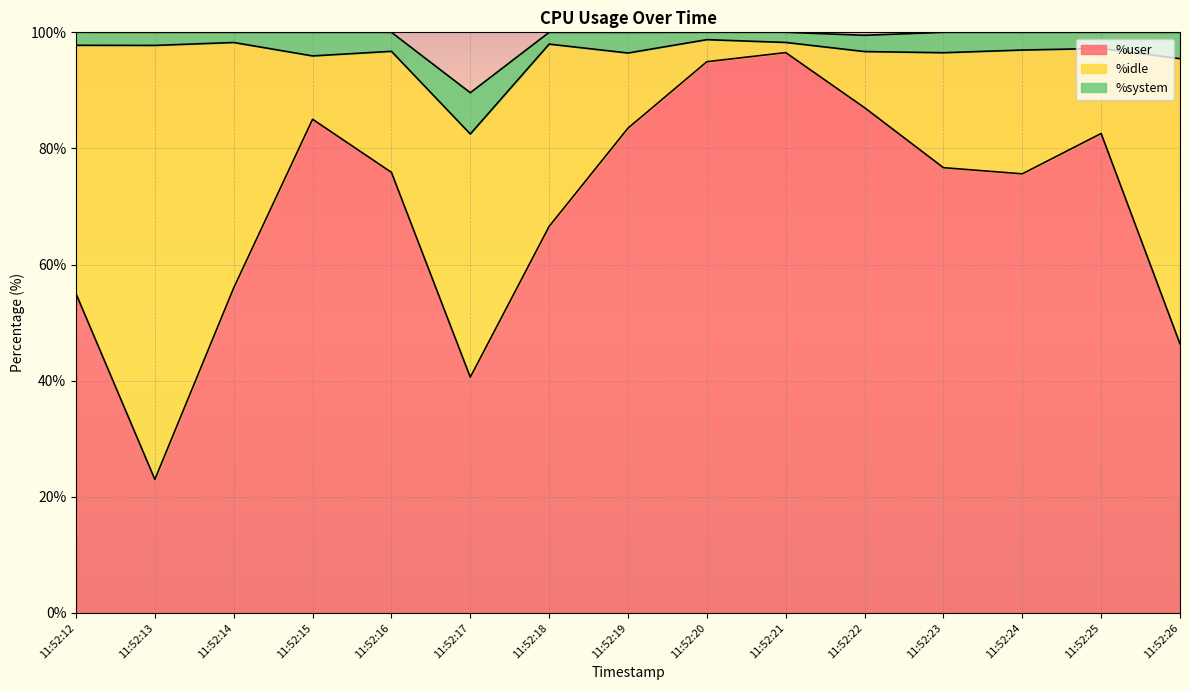

Reading left to right, what are all the values shown in this chart?

%user: 11:52:12=55.0	11:52:13=23.0	11:52:14=56.0	11:52:15=85.0	11:52:16=75.9	11:52:17=40.6	11:52:18=66.6	11:52:19=83.5	11:52:20=94.9	11:52:21=96.5	11:52:22=87.0	11:52:23=76.7	11:52:24=75.6	11:52:25=82.6	11:52:26=46.4
%idle: 11:52:12=42.8	11:52:13=74.8	11:52:14=42.2	11:52:15=10.9	11:52:16=20.9	11:52:17=41.9	11:52:18=31.4	11:52:19=12.9	11:52:20=3.8	11:52:21=1.8	11:52:22=9.7	11:52:23=19.8	11:52:24=21.3	11:52:25=14.7	11:52:26=49.1
%system: 11:52:12=2.2	11:52:13=2.2	11:52:14=1.8	11:52:15=4.1	11:52:16=3.3	11:52:17=7.1	11:52:18=2.0	11:52:19=3.5	11:52:20=1.3	11:52:21=1.8	11:52:22=2.8	11:52:23=3.5	11:52:24=3.0	11:52:25=2.8	11:52:26=4.5